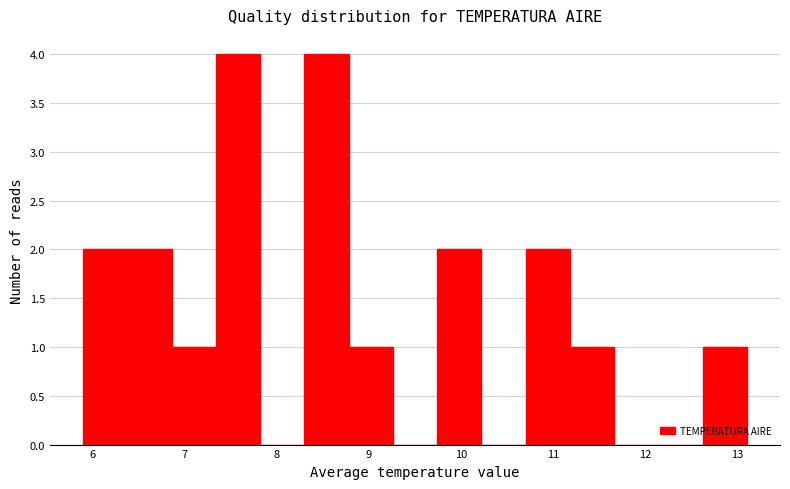

What is the height of the bar covering 5.90 to 6.38 on the x-axis? Neither the bar edges nor the heights are printed on the chart, so give them approximately, as read against the axes.

2